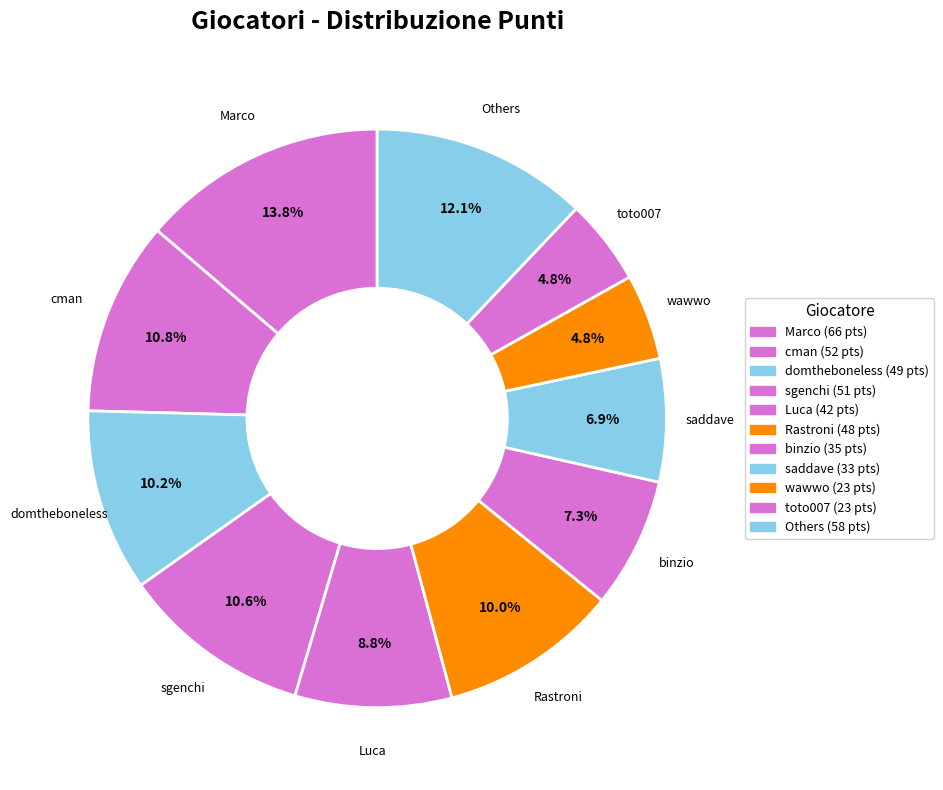

Approximately how many times larger is the value at binzio compared to domtheboneless?

0.7